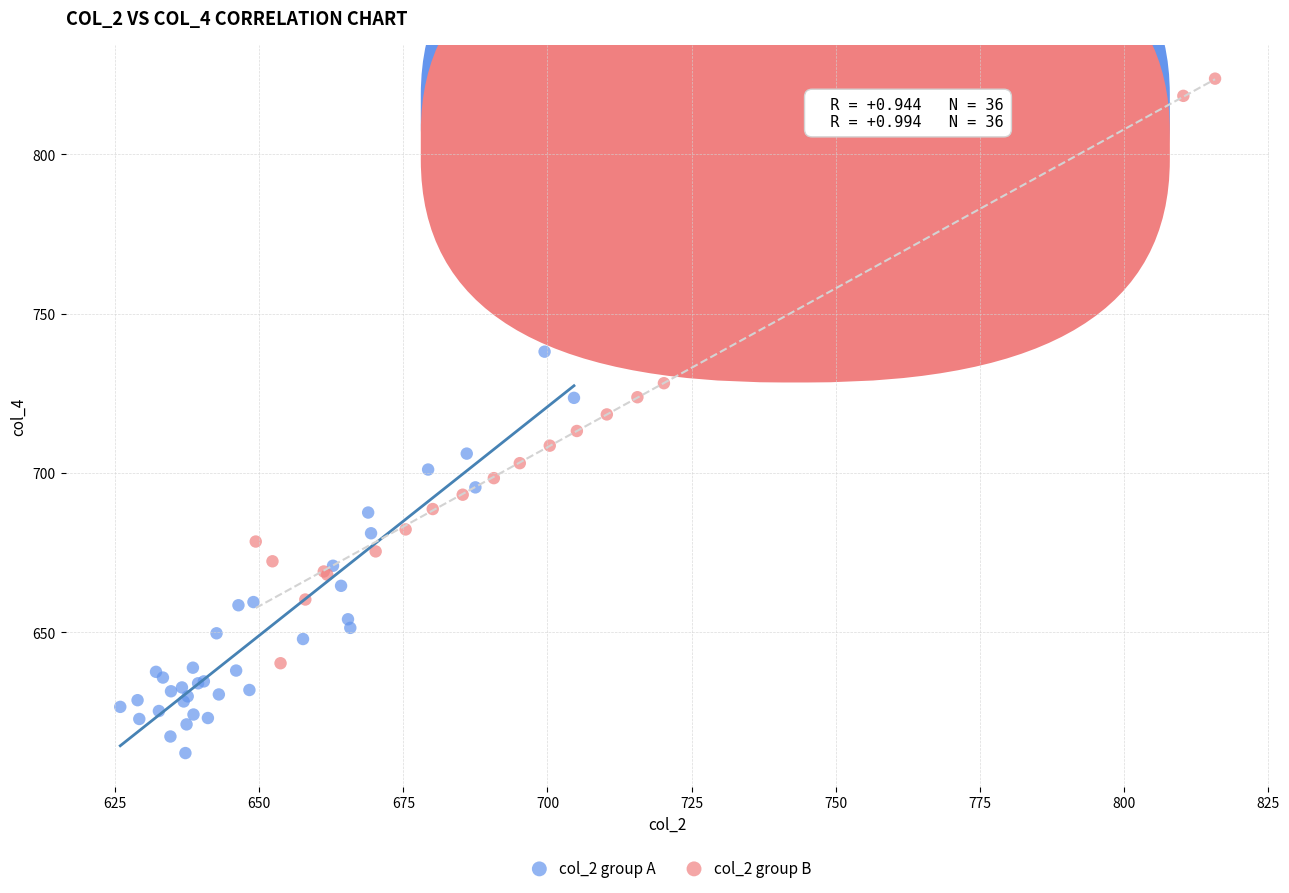

What are all the series names shown in the legend?

col_2 group A, col_2 group B